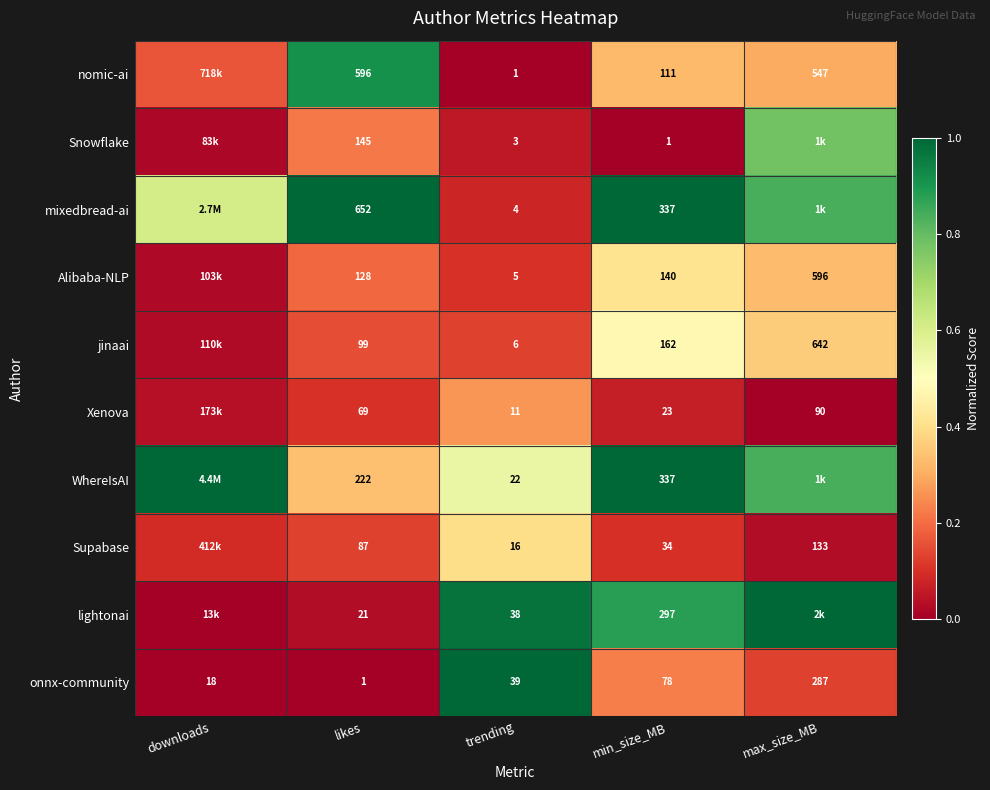

Between trending and likes, which is larger?

likes